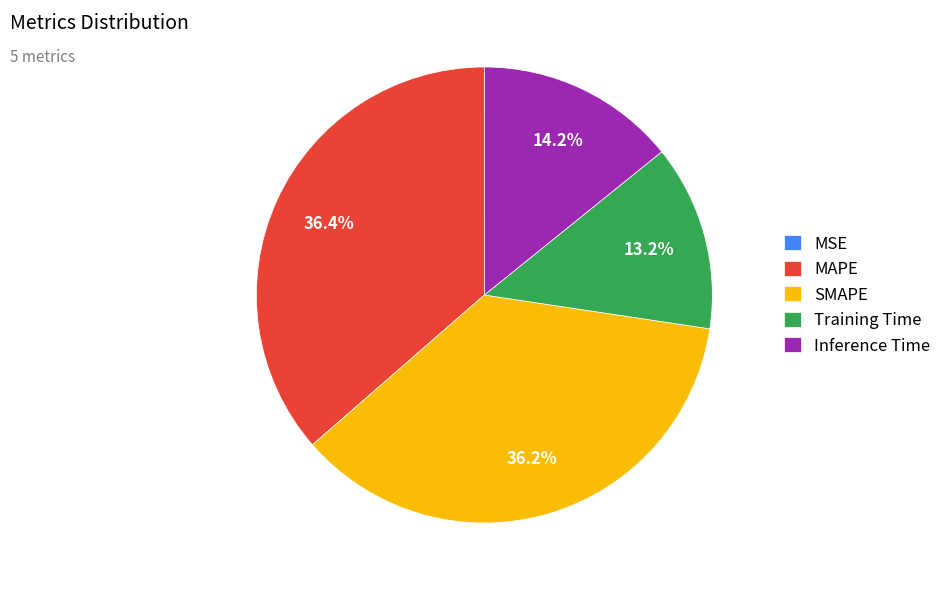

What portion of the pie excludes MAPE?

63.6%